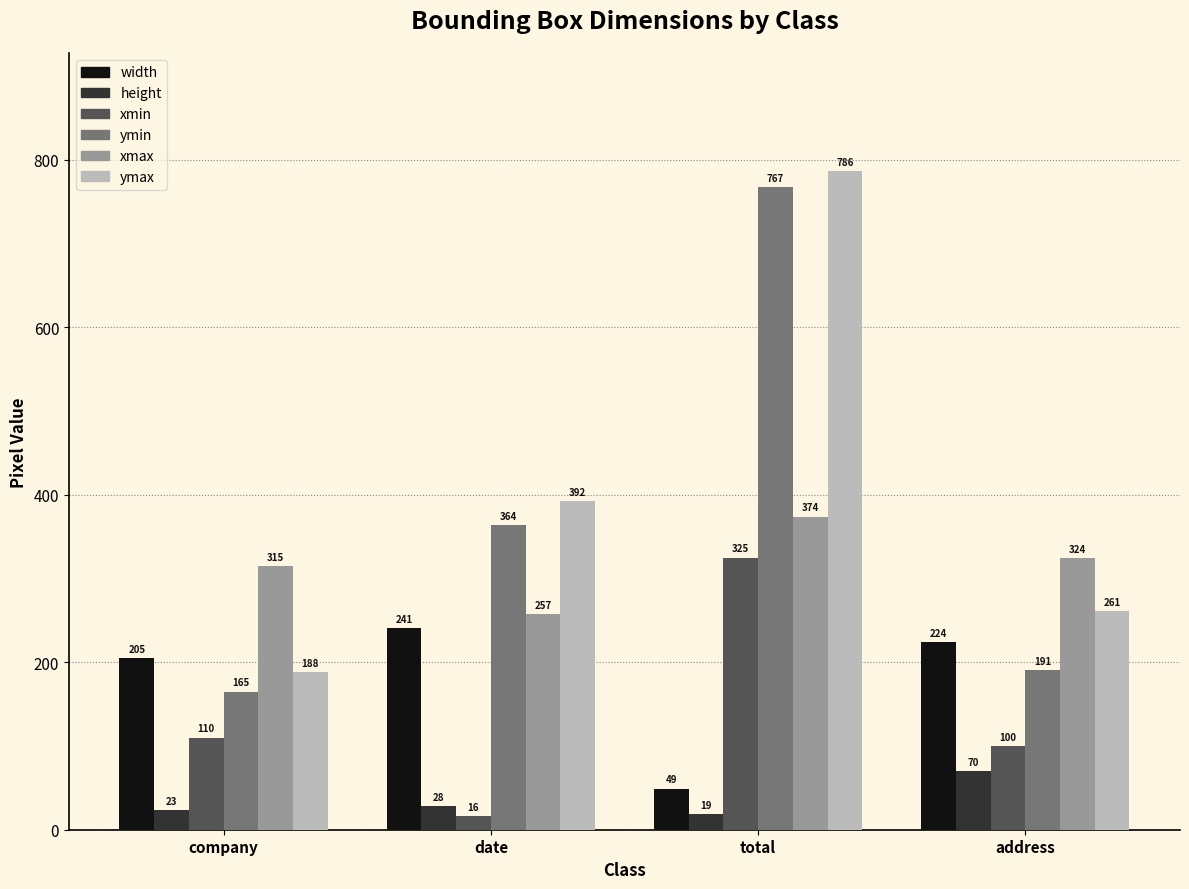

Which series has the largest range (max minus min)?

ymin